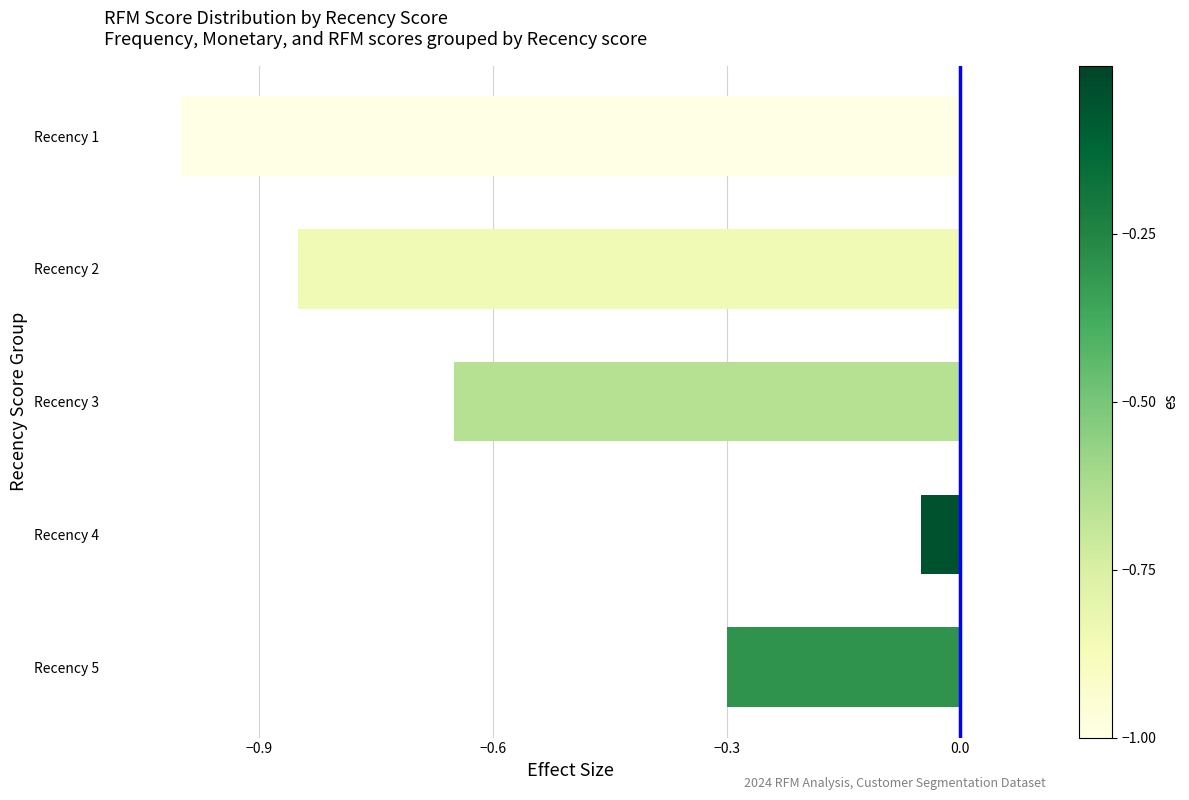

Between Recency 5 and Recency 2, which is larger?

Recency 5